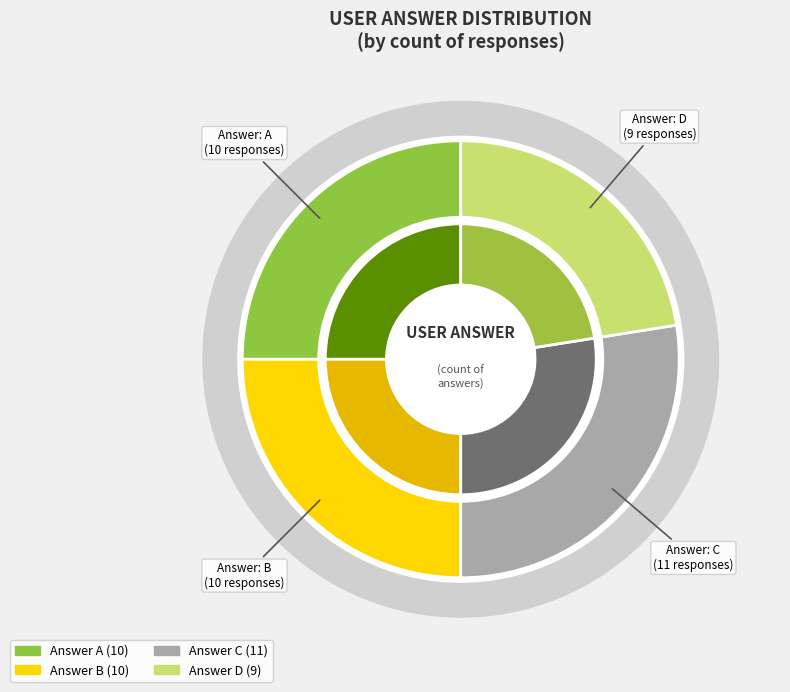

The a slice represents 17% of the pie. True or false?

False